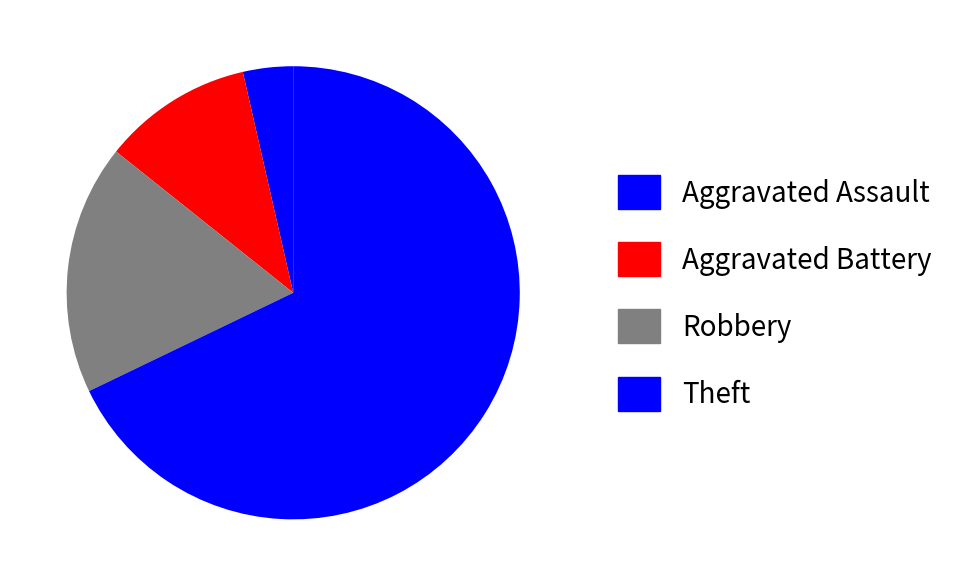

To the nearest percent, what is the combined percentage of Aggravated Assault and Aggravated Battery?

21%